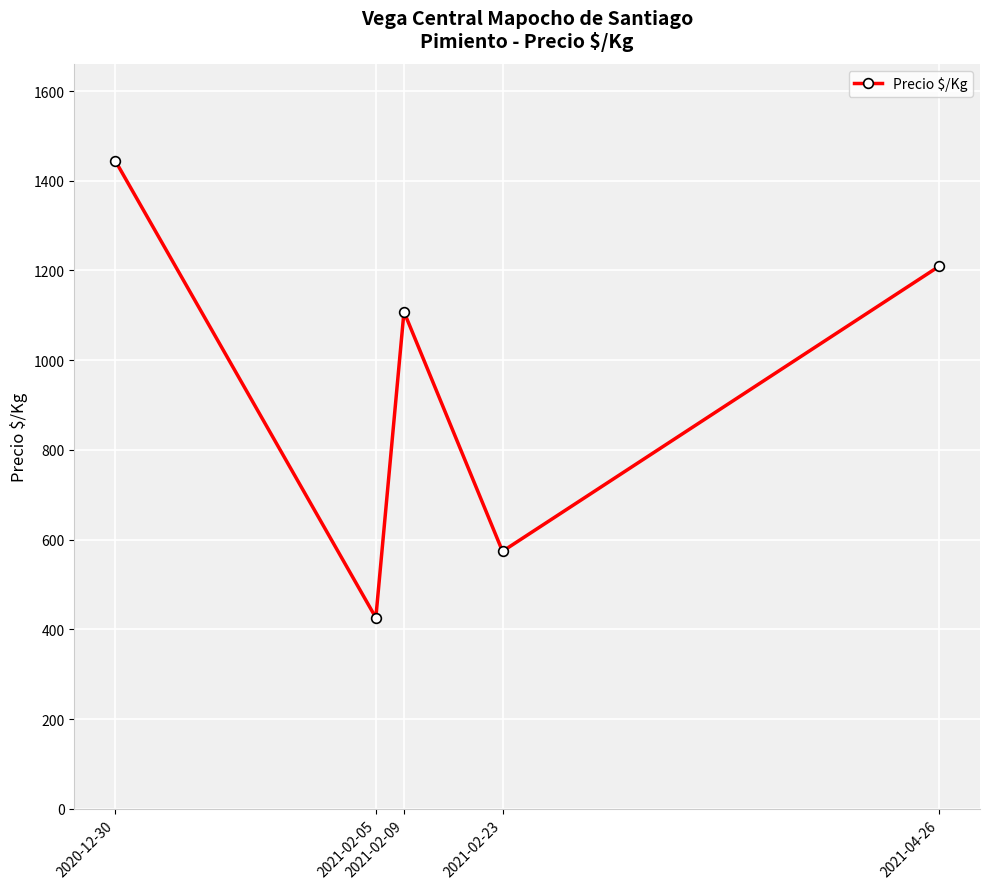

What is the difference between the values at 2021-02-23 and 2021-04-26?

635